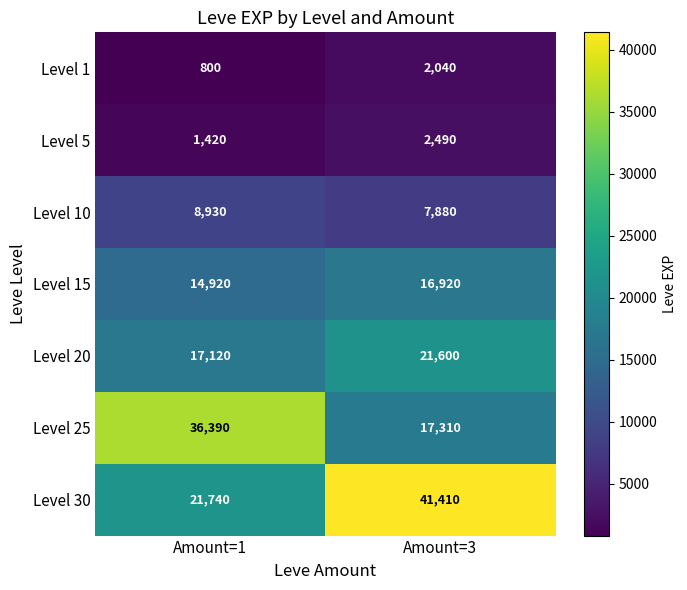

Reading left to right, transcribe all the data shown in this chart.

Level 1: 800	2040
Level 5: 1420	2490
Level 10: 8930	7880
Level 15: 14920	16920
Level 20: 17120	21600
Level 25: 36390	17310
Level 30: 21740	41410